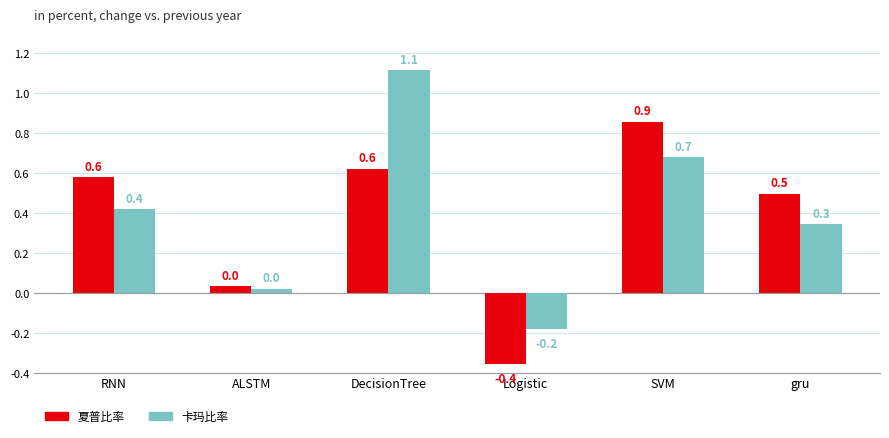

How many categories are shown in the chart?

6